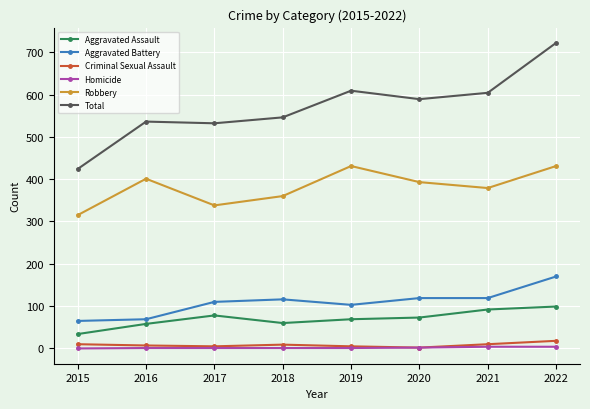

At which label does Criminal Sexual Assault reach its peak?

2022